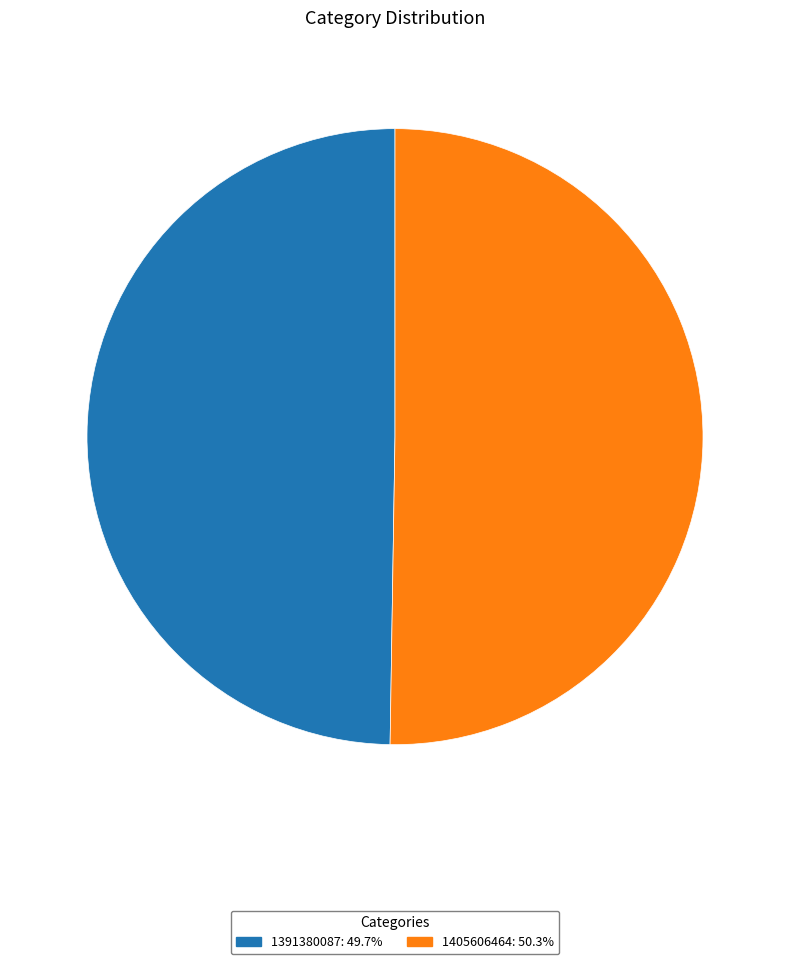

How many segments does this pie chart have?

2